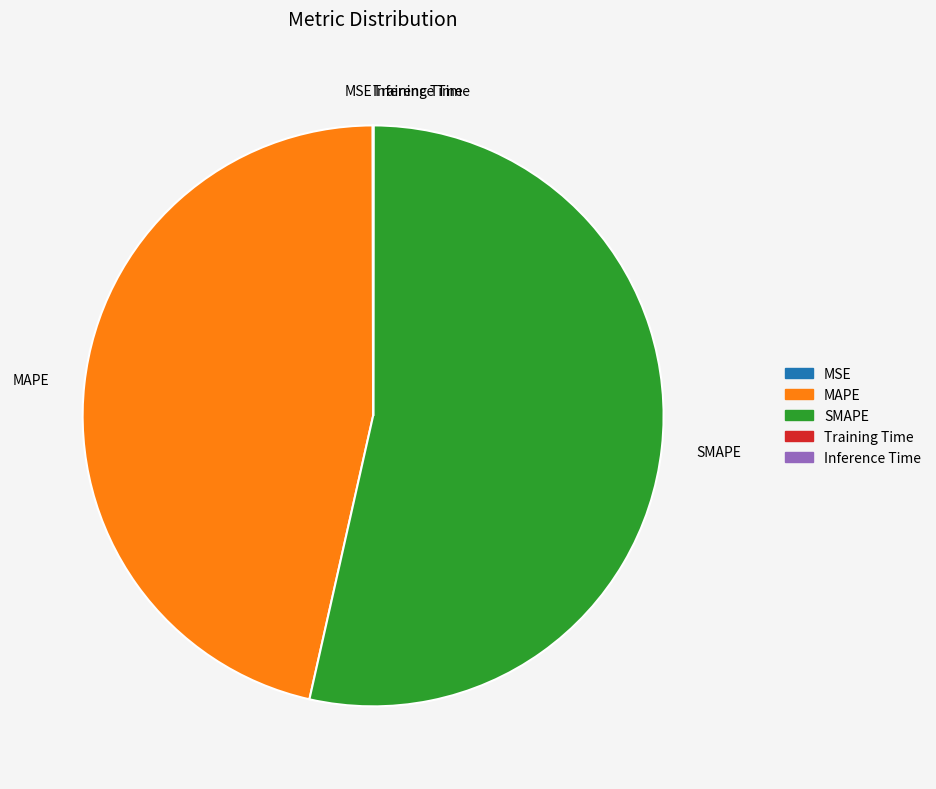

True or false: MAPE accounts for 34% of the total.

False